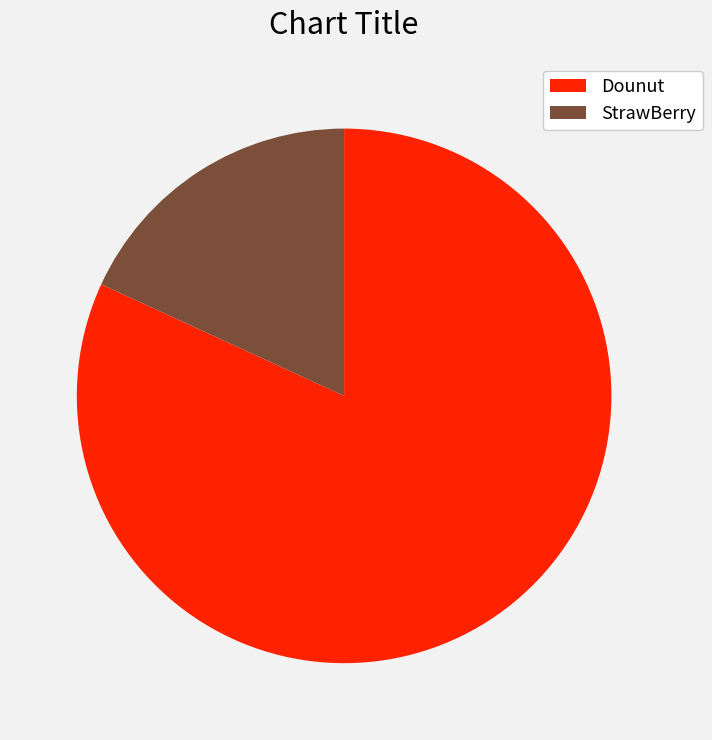

Which category accounts for the majority?

Dounut